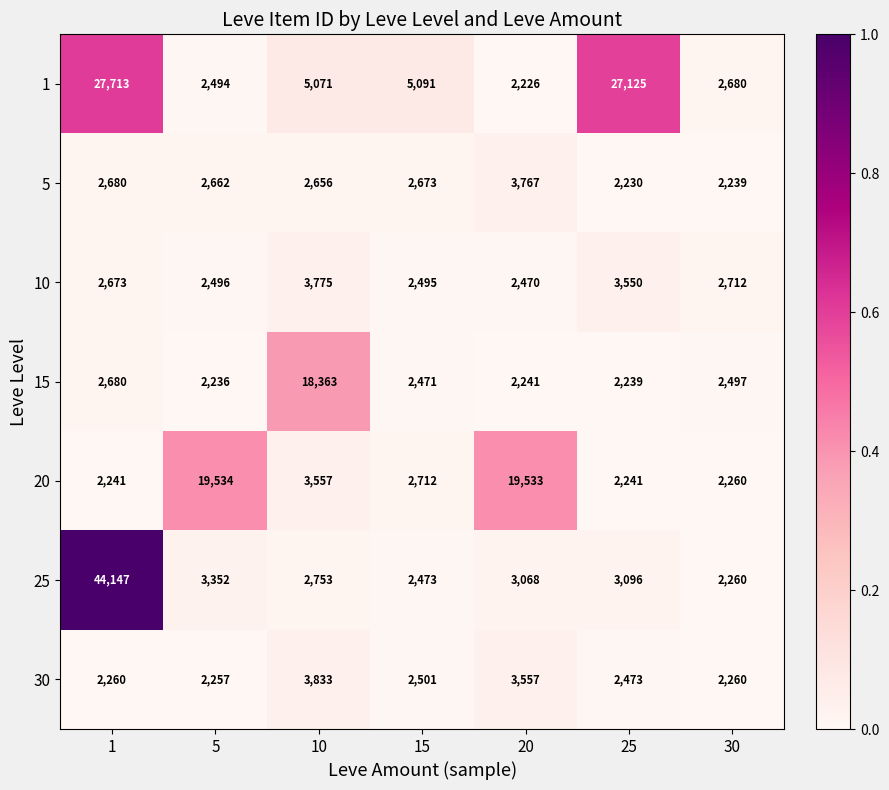

What is the sum of all 25 values?

61149